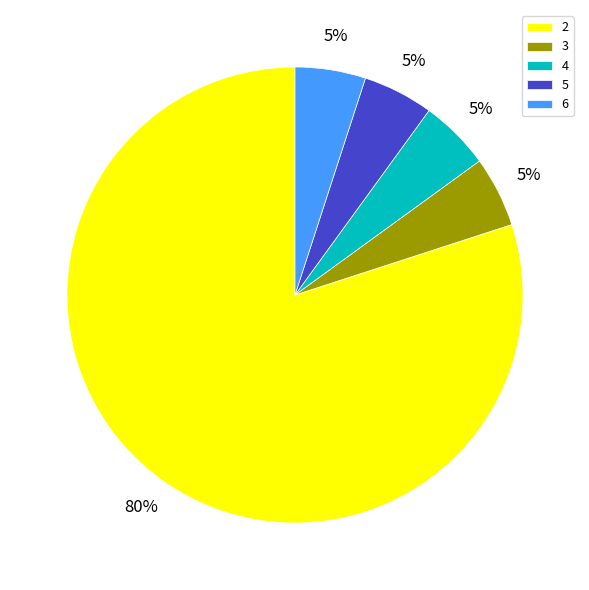

Count the number of slices in the pie.

5